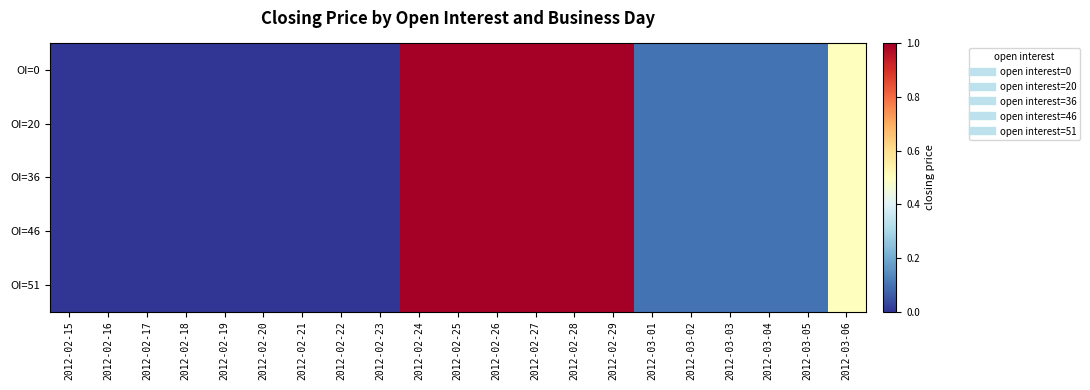

At how many categories does at least one series exceed 0?

12